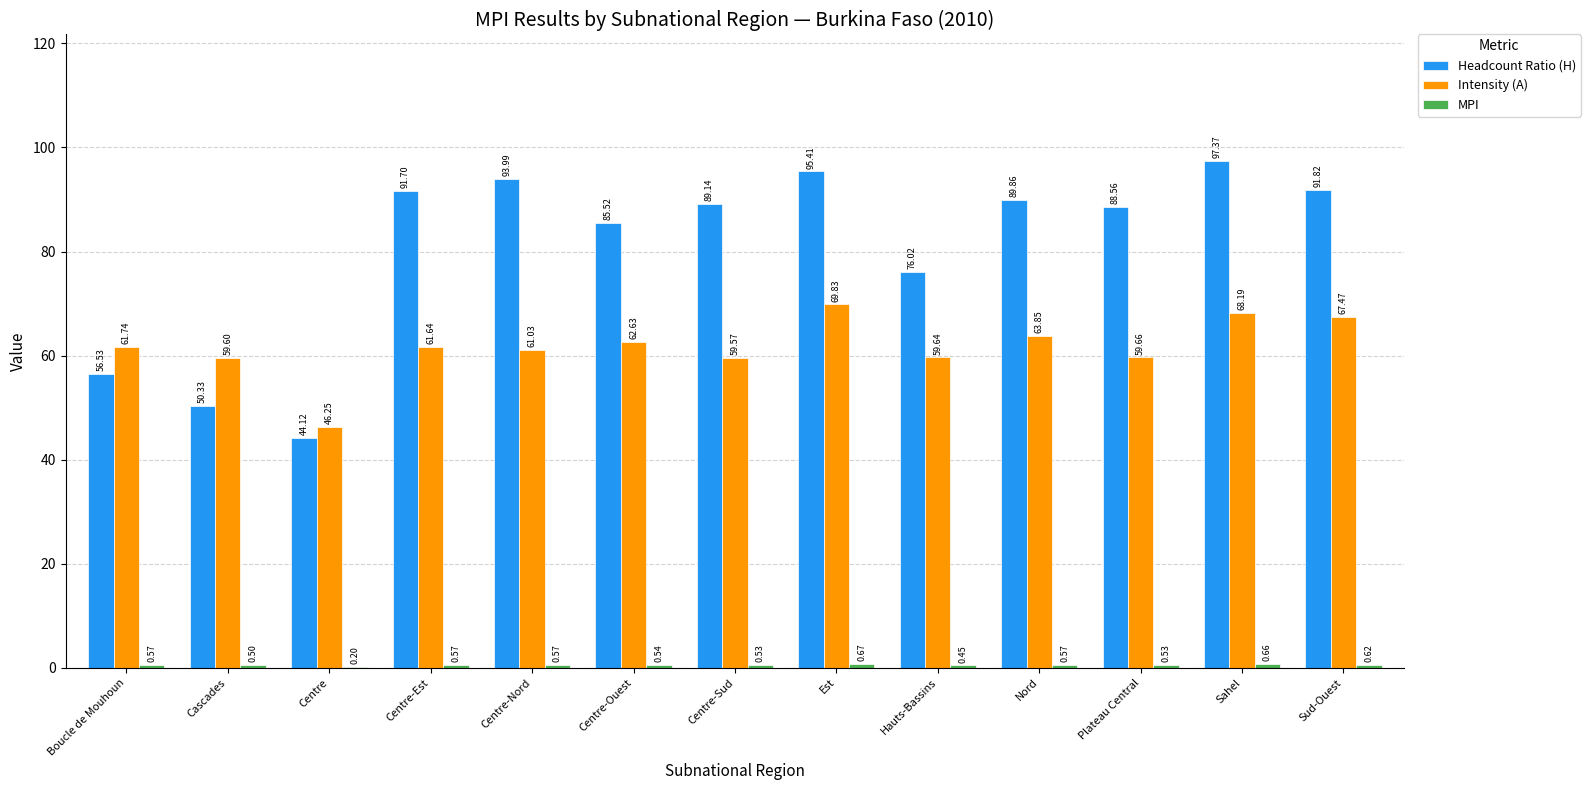

Where does the Intensity (A) series first go above 61?

Boucle de Mouhoun